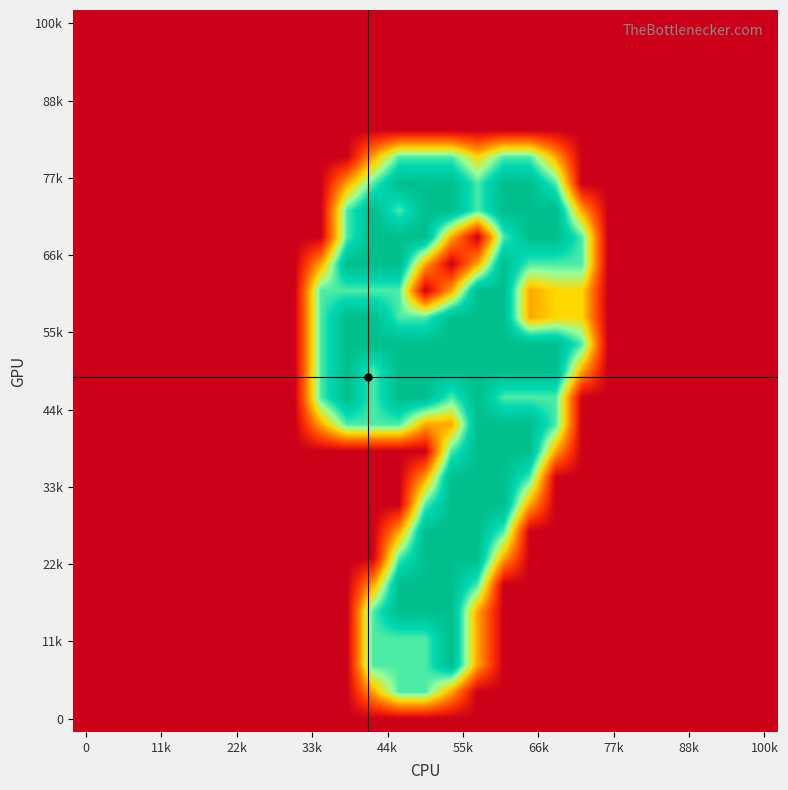

At which category is the sum across all series the highest?

14